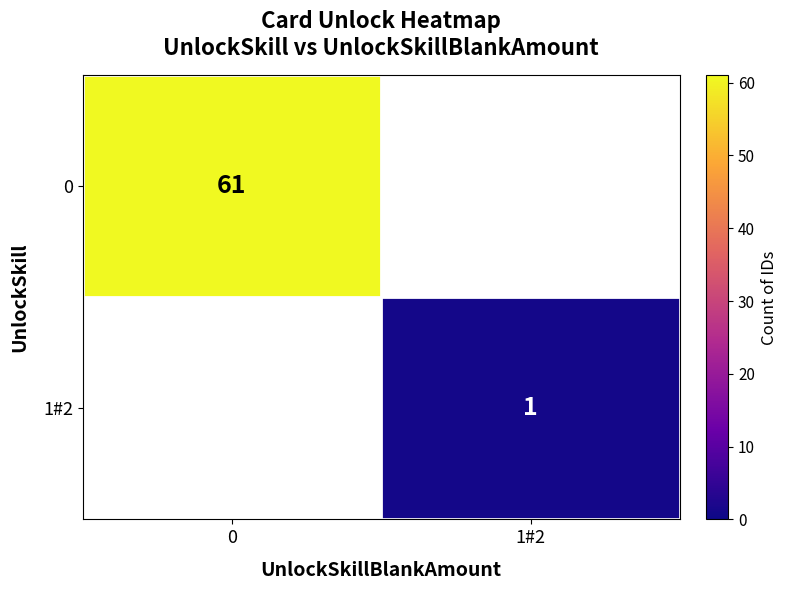

The 1#2 series shows 0 at 1#2. True or false?

False